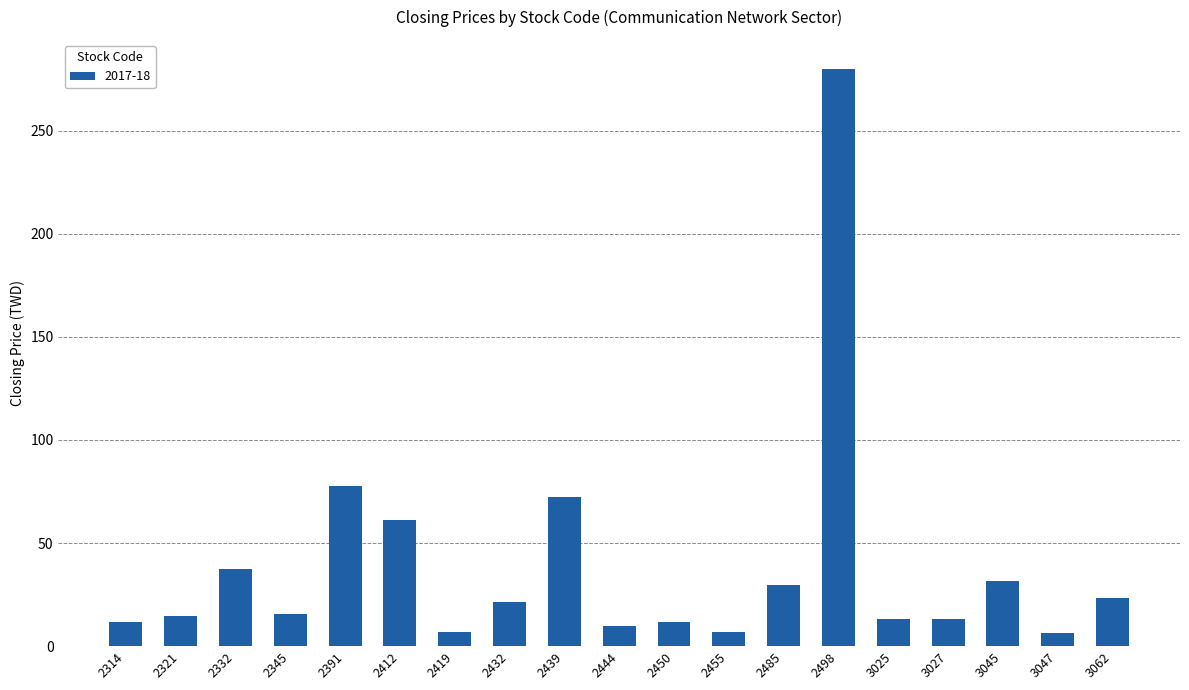

What is the maximum value shown in the chart?

280.0